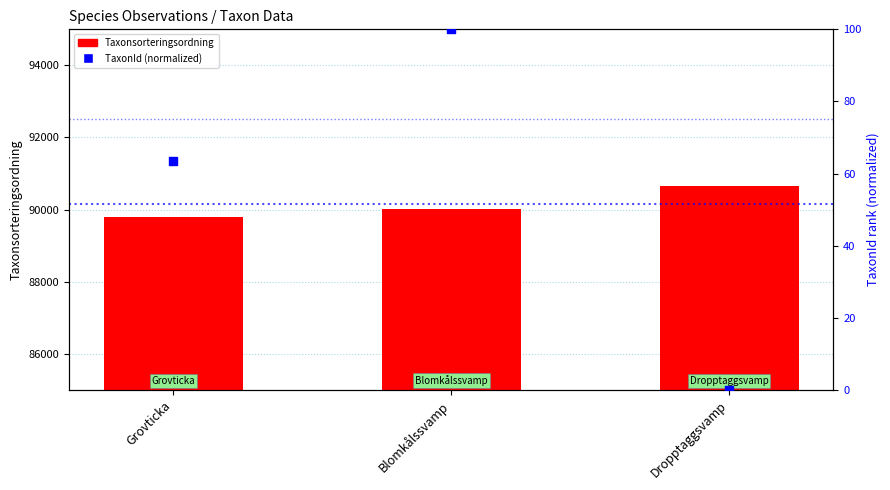

Which series has the largest total across all categories?

Taxonsorteringsordning